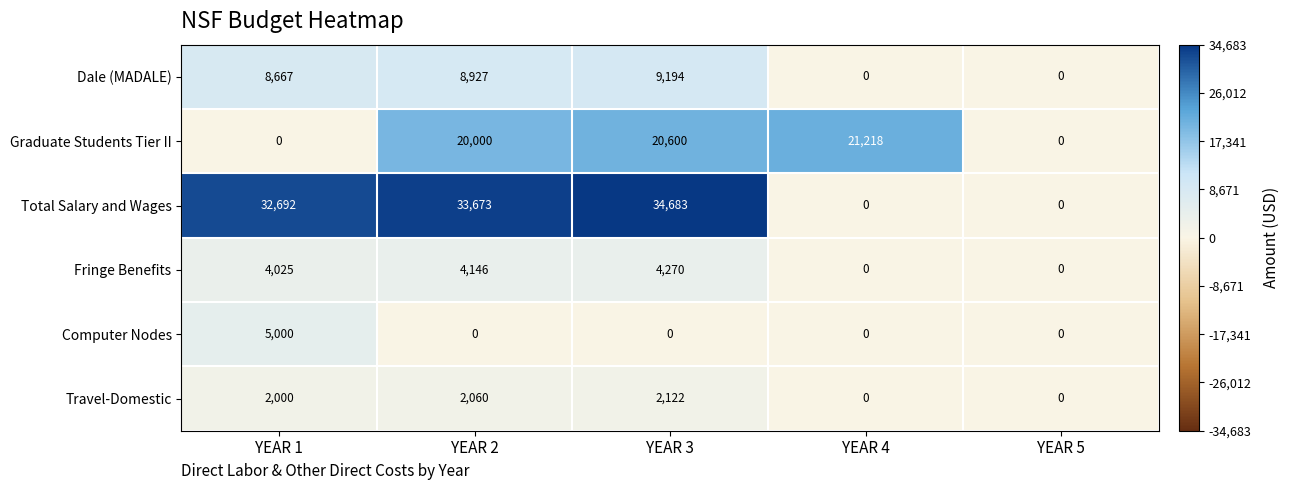

What is the average value of the Travel-Domestic series?

1236